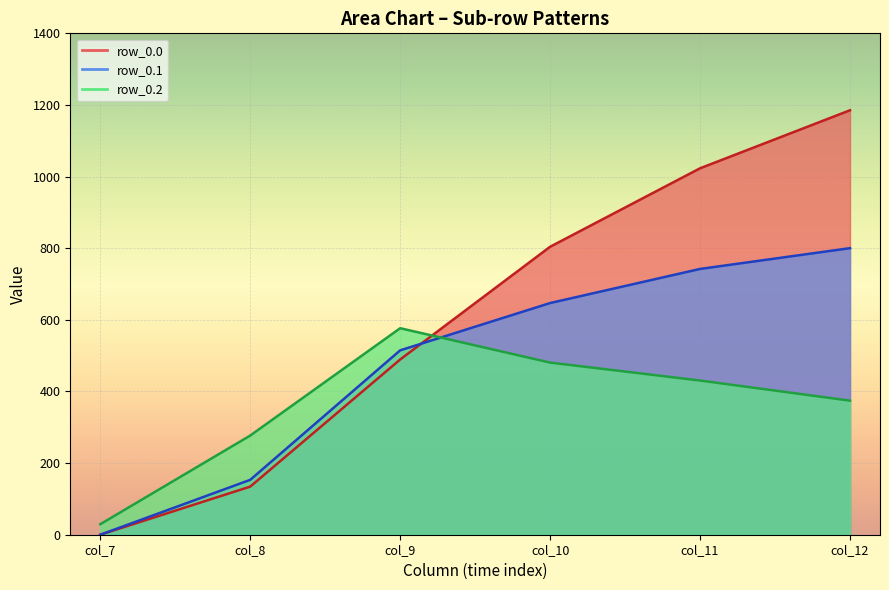

What is the average value of the row_0.0 series?

606.0